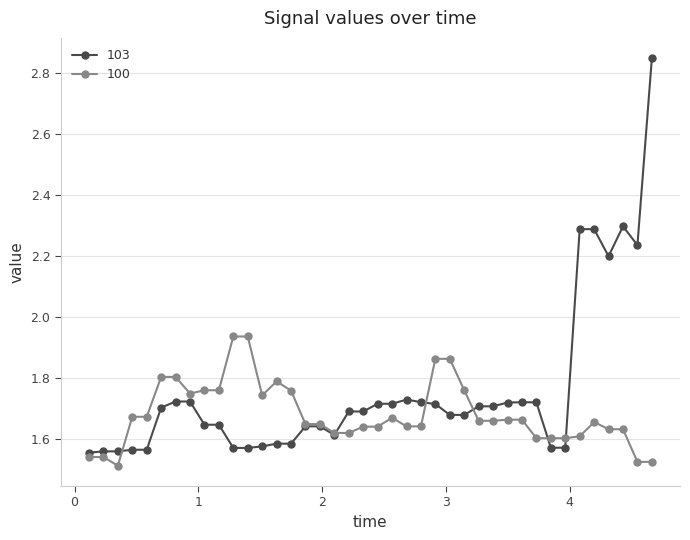

List the series in order of their peak value, highest first.

103, 100